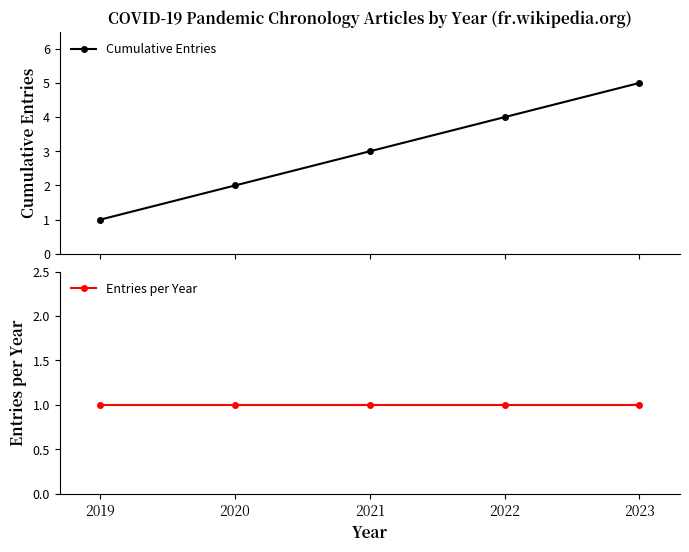

Read the Cumulative Entries value at 2022.

4